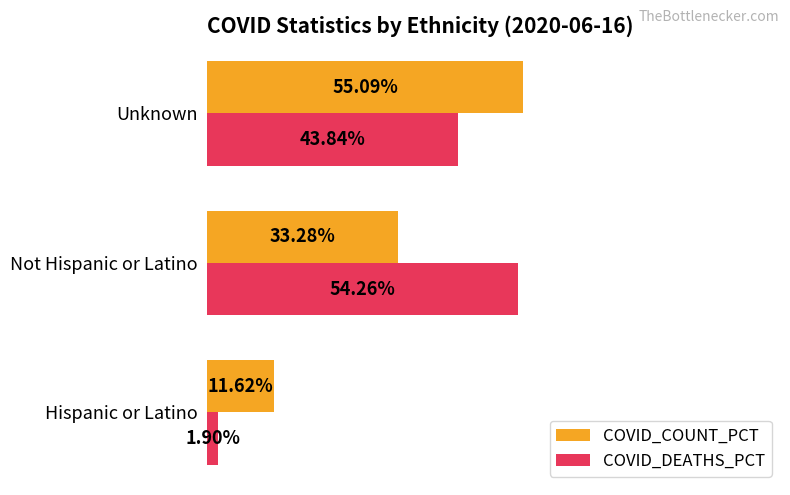

List the labels in order of COVID_DEATHS_PCT value, largest first.

Not Hispanic or Latino, Unknown, Hispanic or Latino